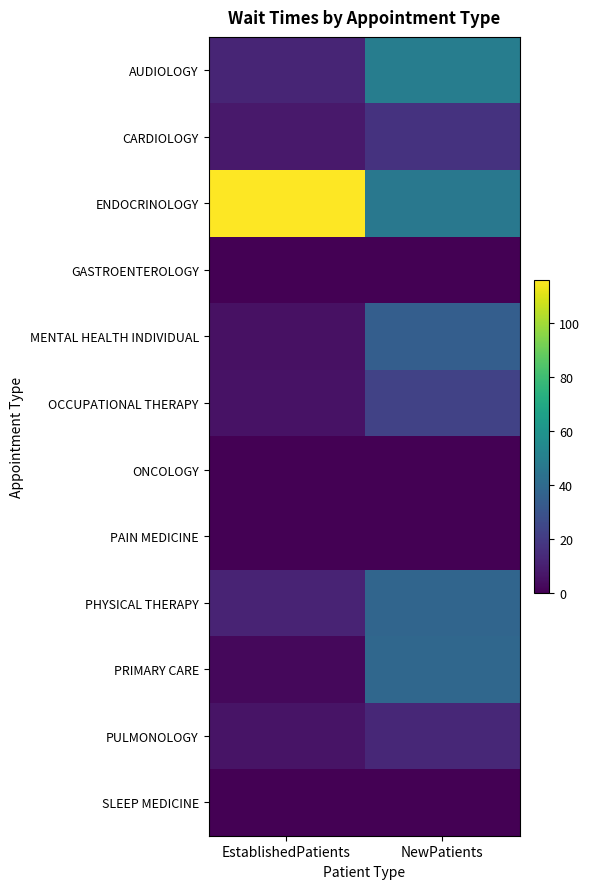

Reading left to right, transcribe all the data shown in this chart.

AUDIOLOGY: EstablishedPatients=11.8	NewPatients=49.1
CARDIOLOGY: EstablishedPatients=7.9	NewPatients=16.8
ENDOCRINOLOGY: EstablishedPatients=115.9	NewPatients=46.5
GASTROENTEROLOGY: EstablishedPatients=0.0	NewPatients=0.0
MENTAL HEALTH INDIVIDUAL: EstablishedPatients=5.2	NewPatients=34.7
OCCUPATIONAL THERAPY: EstablishedPatients=5.5	NewPatients=23.0
ONCOLOGY: EstablishedPatients=0.0	NewPatients=0.0
PAIN MEDICINE: EstablishedPatients=0.0	NewPatients=0.0
PHYSICAL THERAPY: EstablishedPatients=11.7	NewPatients=37.8
PRIMARY CARE: EstablishedPatients=2.7	NewPatients=38.8
PULMONOLOGY: EstablishedPatients=6.3	NewPatients=13.0
SLEEP MEDICINE: EstablishedPatients=0.0	NewPatients=0.0